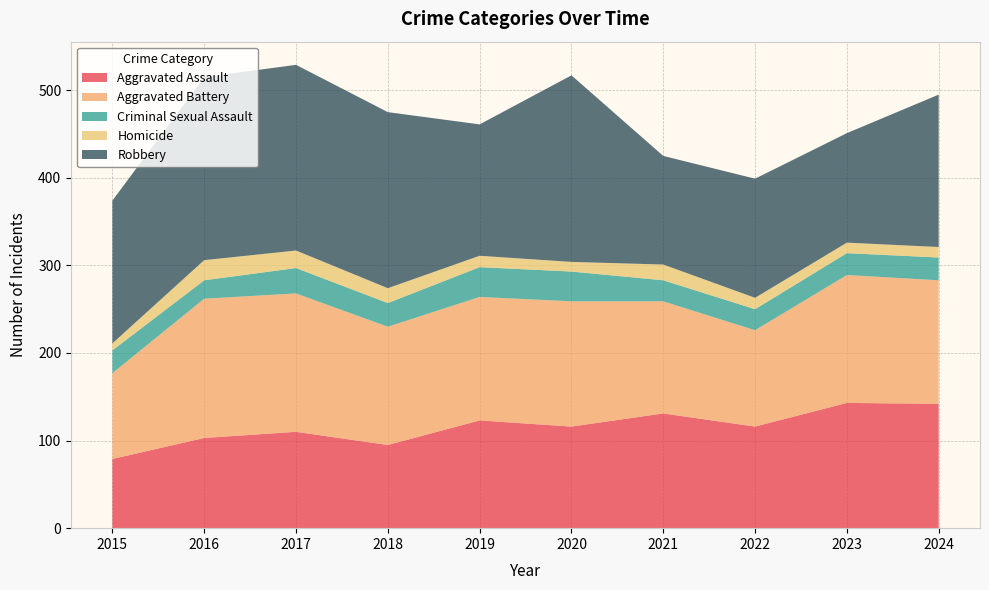

Where is the first local maximum for Aggravated Battery?

2016